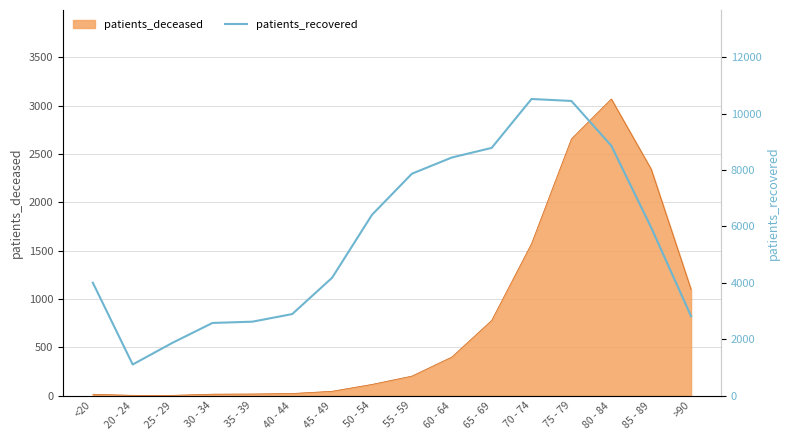

At which category does the data reach its first local valley?

20 - 24